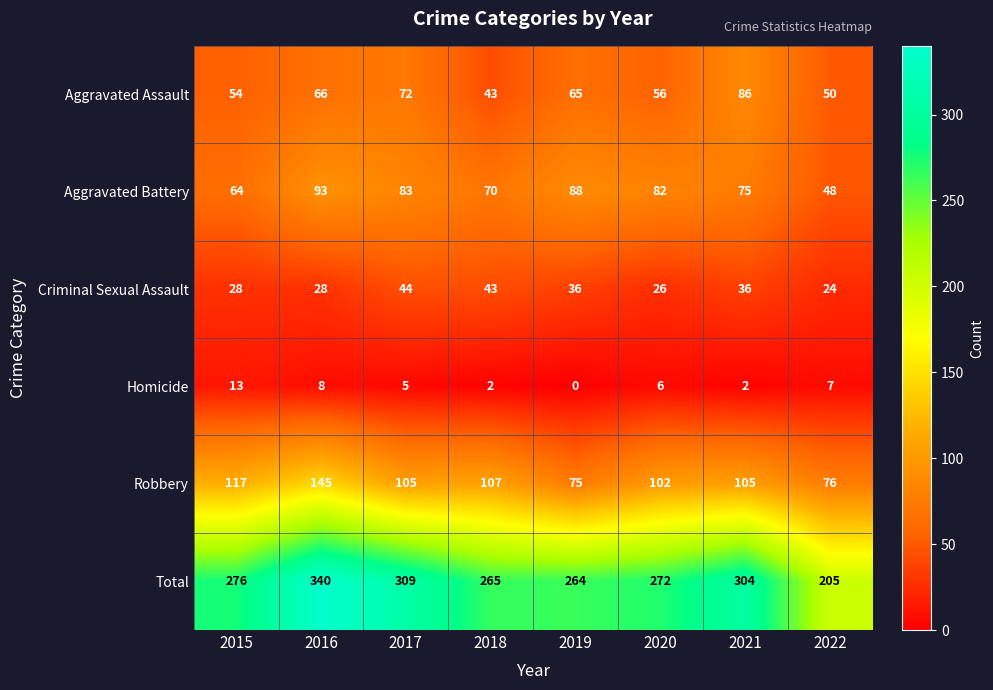

What value does the Aggravated Assault series have at 2015?

54